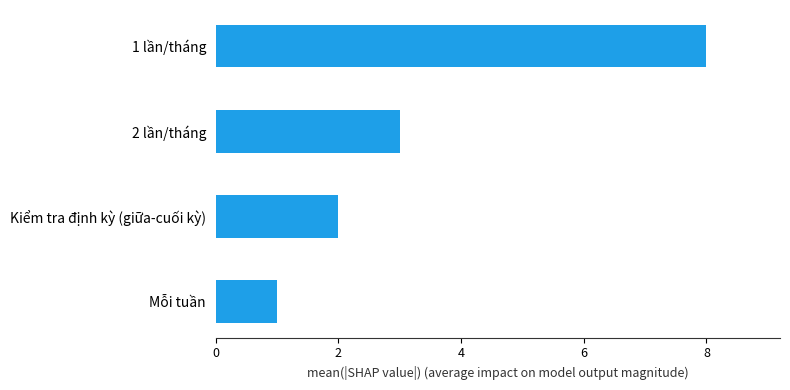

How many values are between 2 and 8?

3